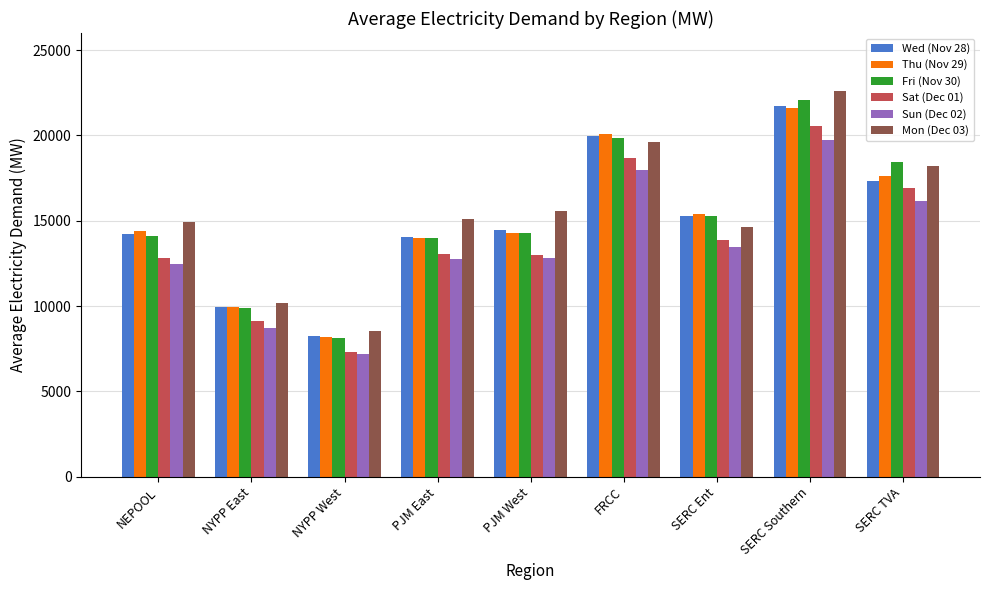

What is the label of the 8th bar from the right?

NYPP East